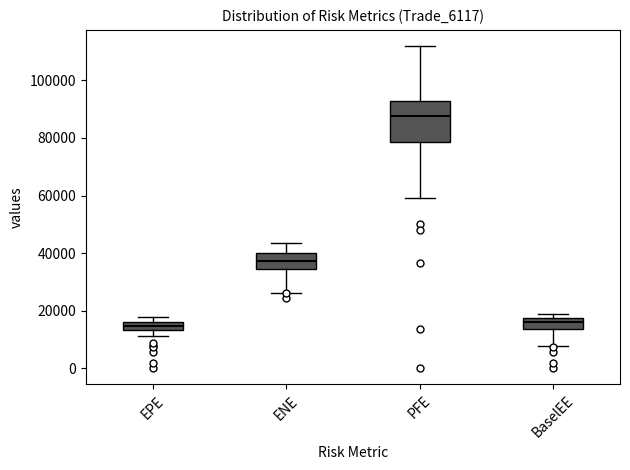

Where does the lower whisker of the box for PFE end on the y-axis? The values are not printed on the chart, so give them approximately, as read against the axis.

60000